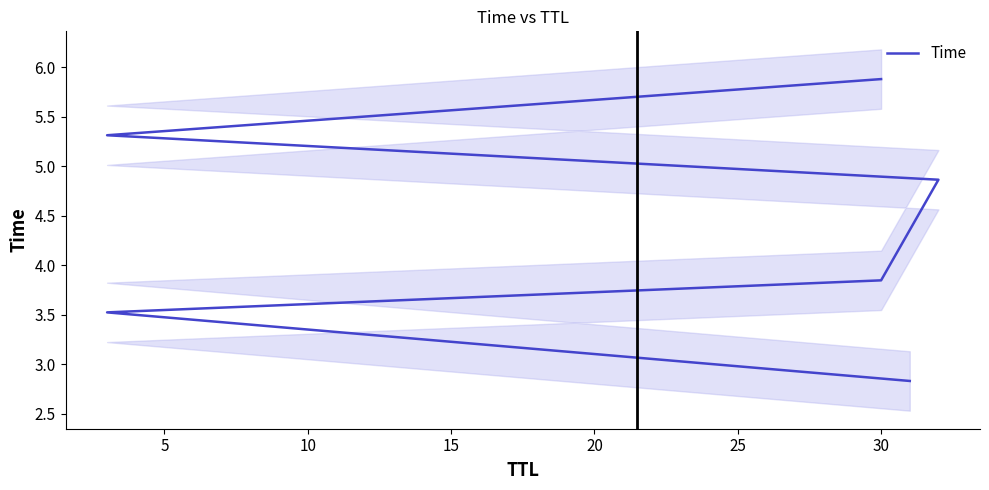

What is the value of the 5th point from the left?

5.3